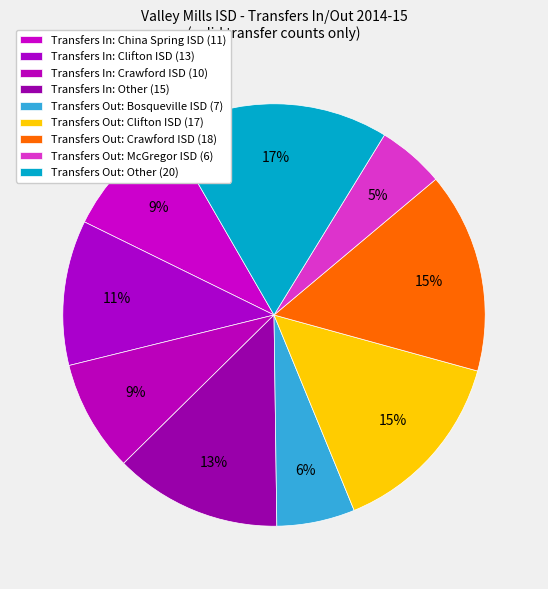

Count the number of slices in the pie.

9